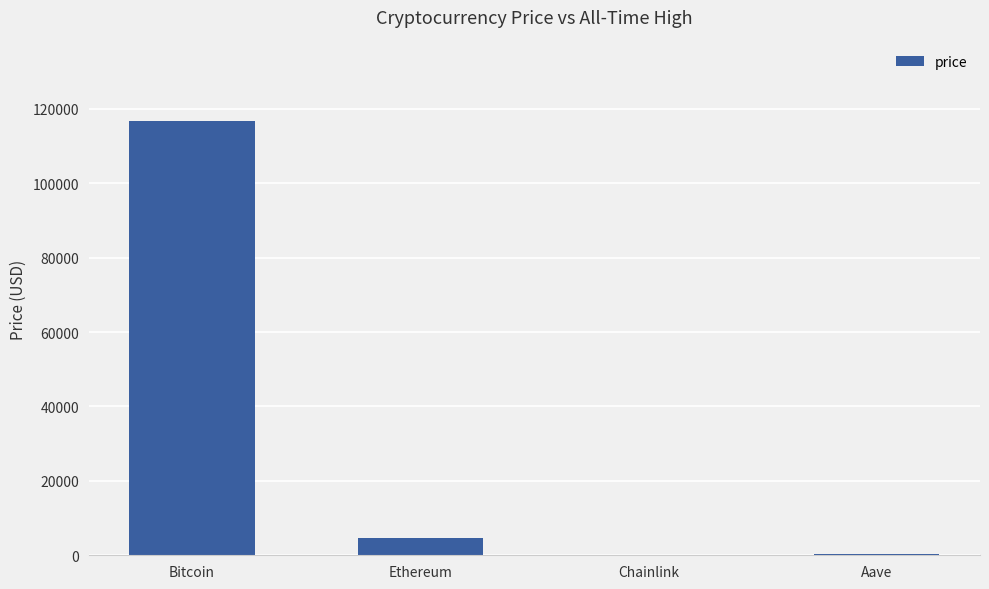

True or false: the data shows 204774.9 at Bitcoin.

False